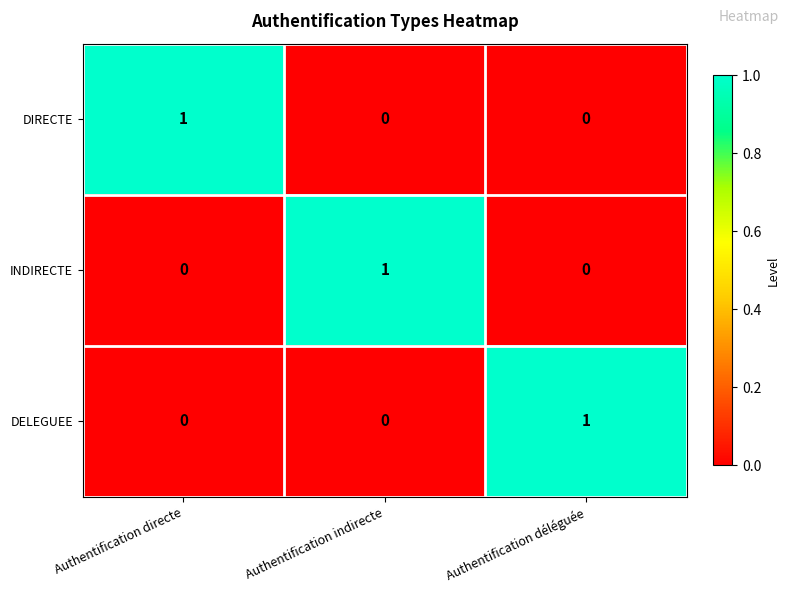

Count the number of categories in the chart.

3